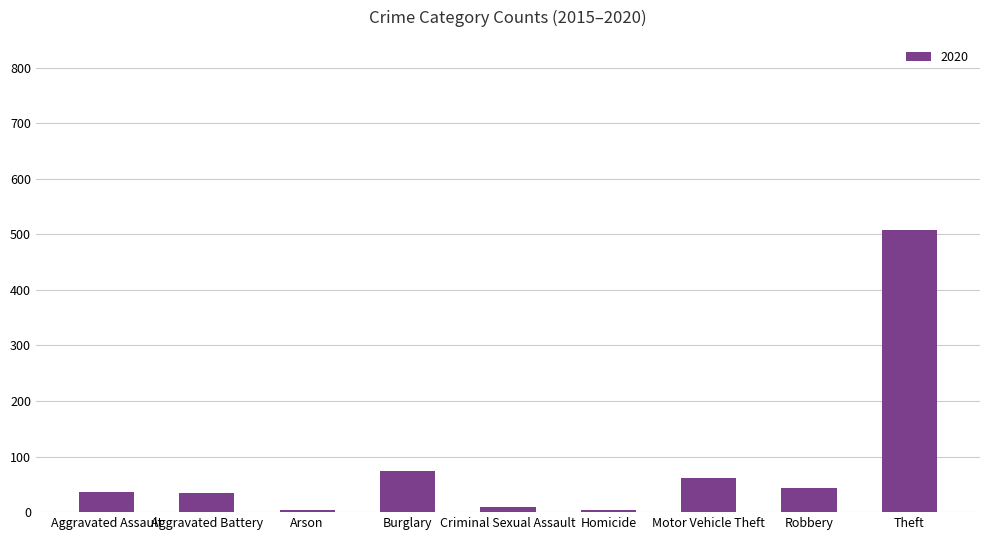

Between Theft and Motor Vehicle Theft, which is larger?

Theft